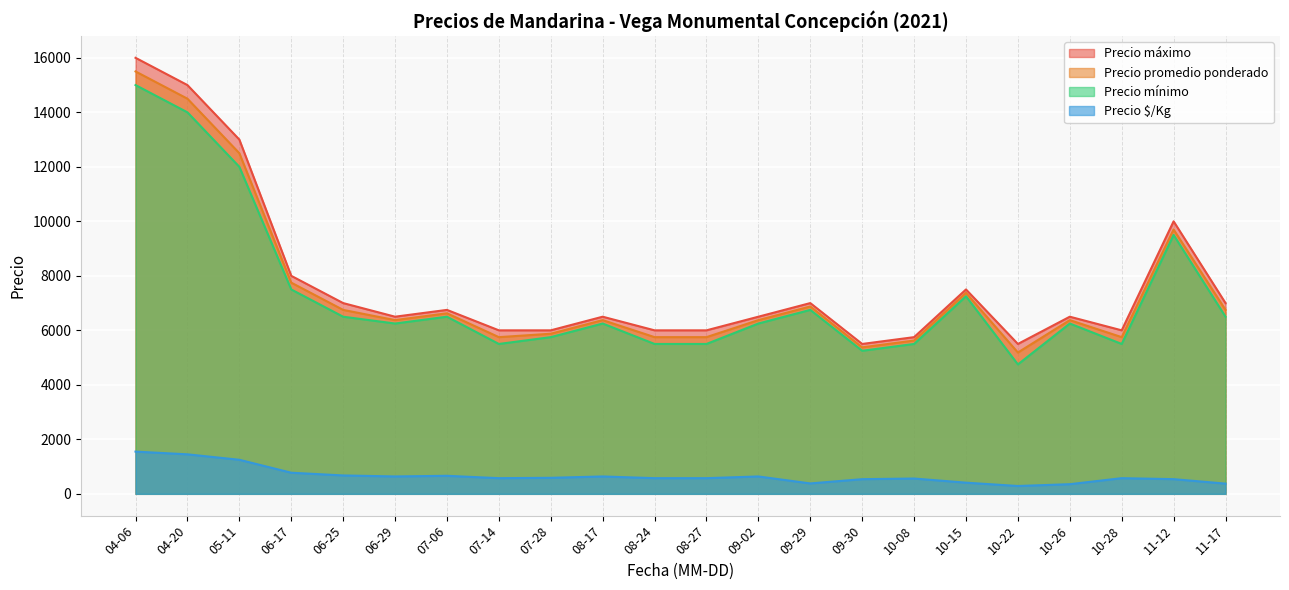

The value of Precio promedio ponderado at 10-28 is 5750. True or false?

True